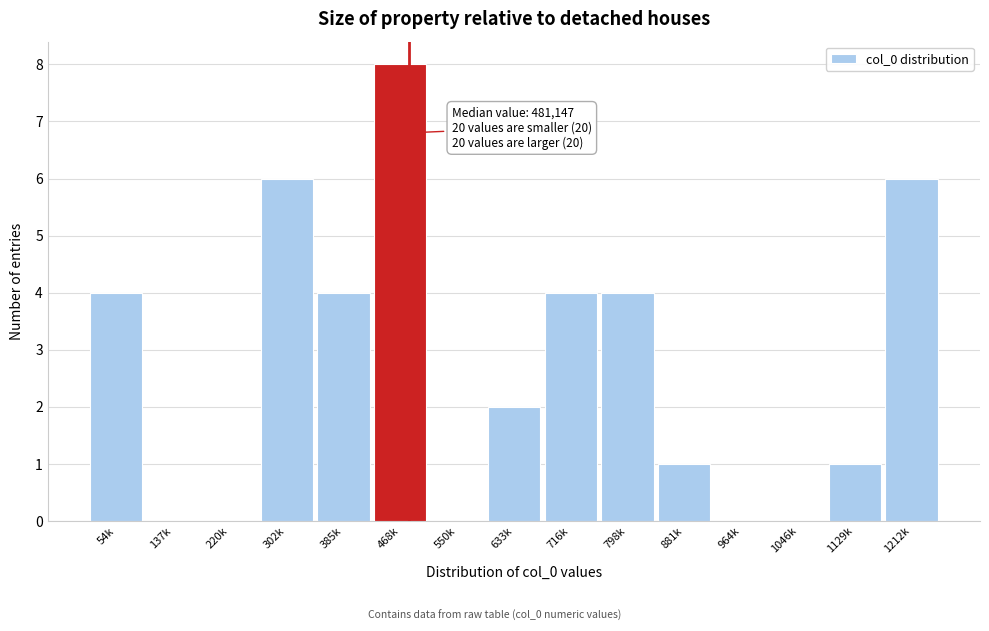

Reading left to right, transcribe all the data shown in this chart.

54k=4	137k=0	220k=0	302k=6	385k=4	468k=8	550k=0	633k=2	716k=4	798k=4	881k=1	964k=0	1046k=0	1129k=1	1212k=6